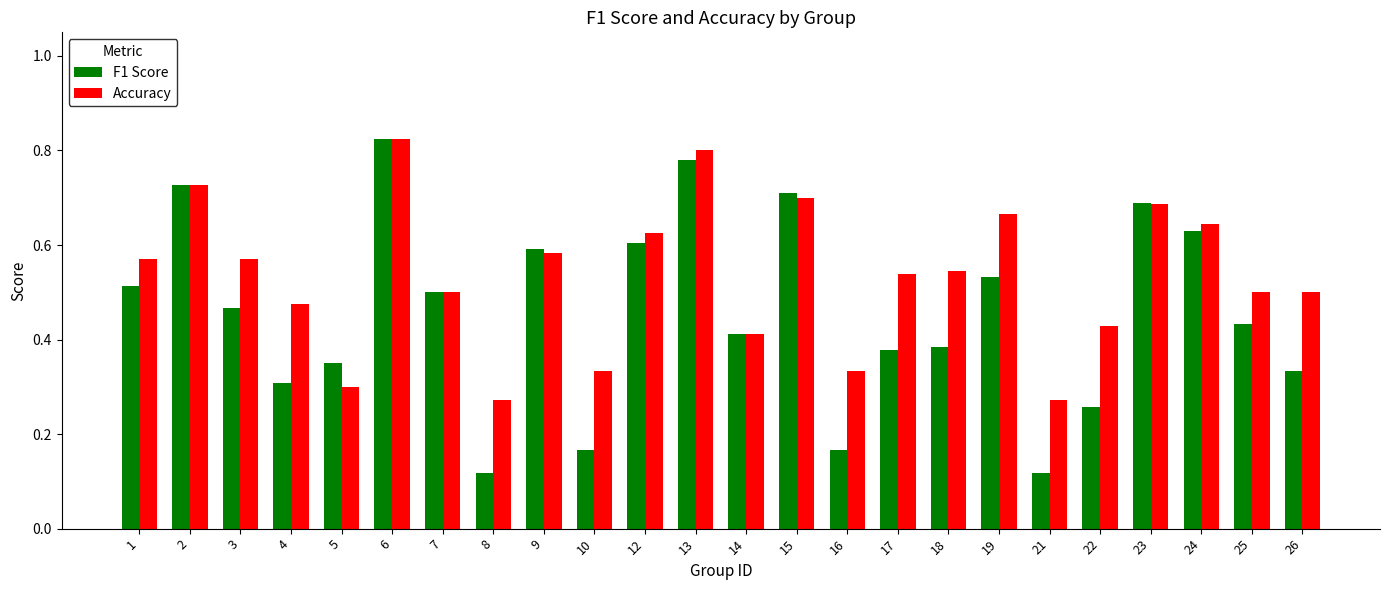

At how many categories does at least one series exceed 0?

24